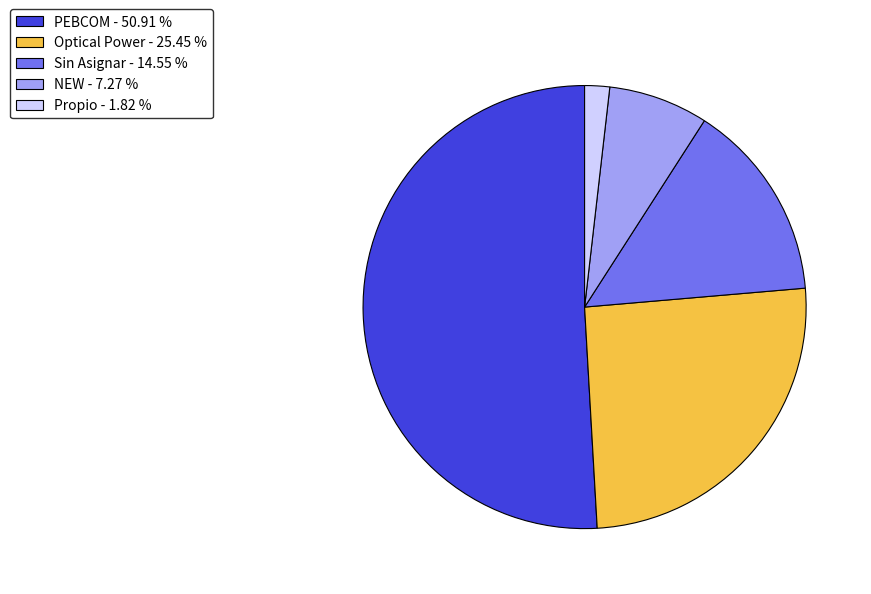

Which has a higher value, NEW - 7.27 % or PEBCOM - 50.91 %?

PEBCOM - 50.91 %